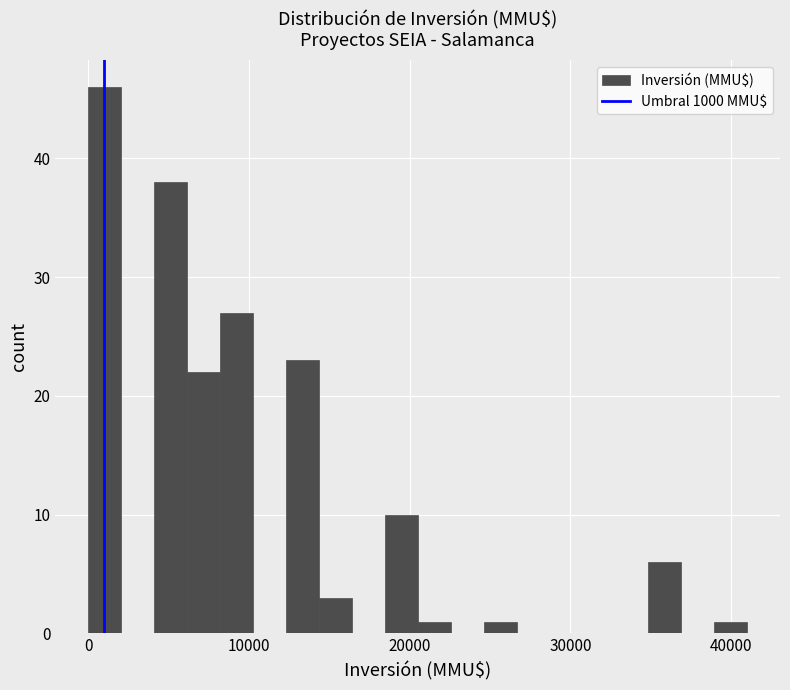

Around what value on the x-axis is the tallest bar? Give the approximate position of its centre, as read against the axis.

1000